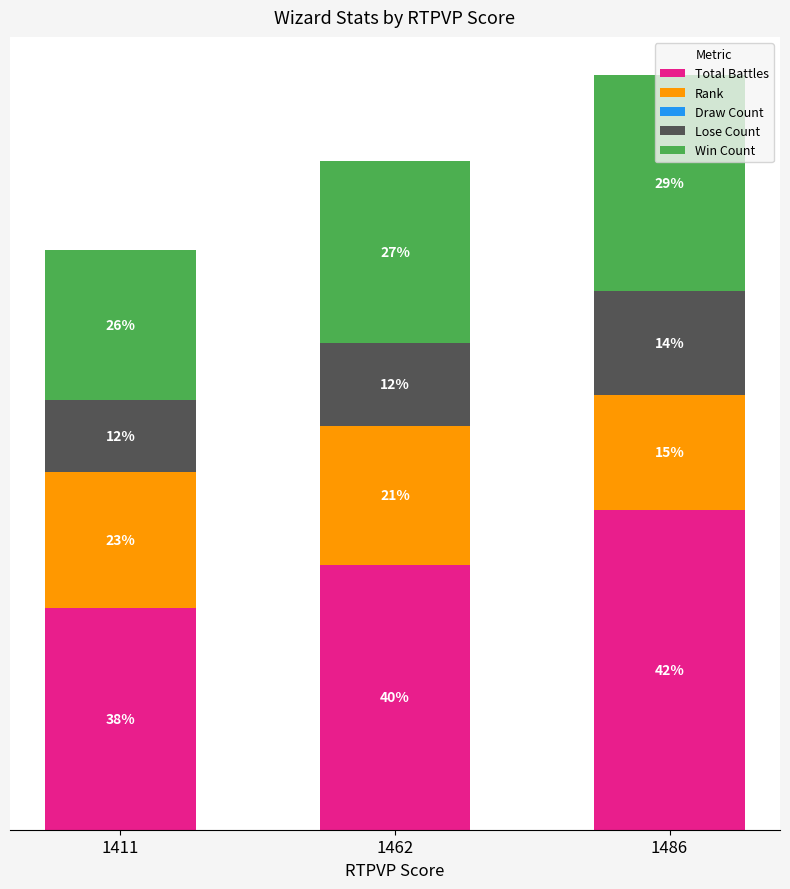

Between 1462 and 1486, which series saw the biggest shift?

Total Battles